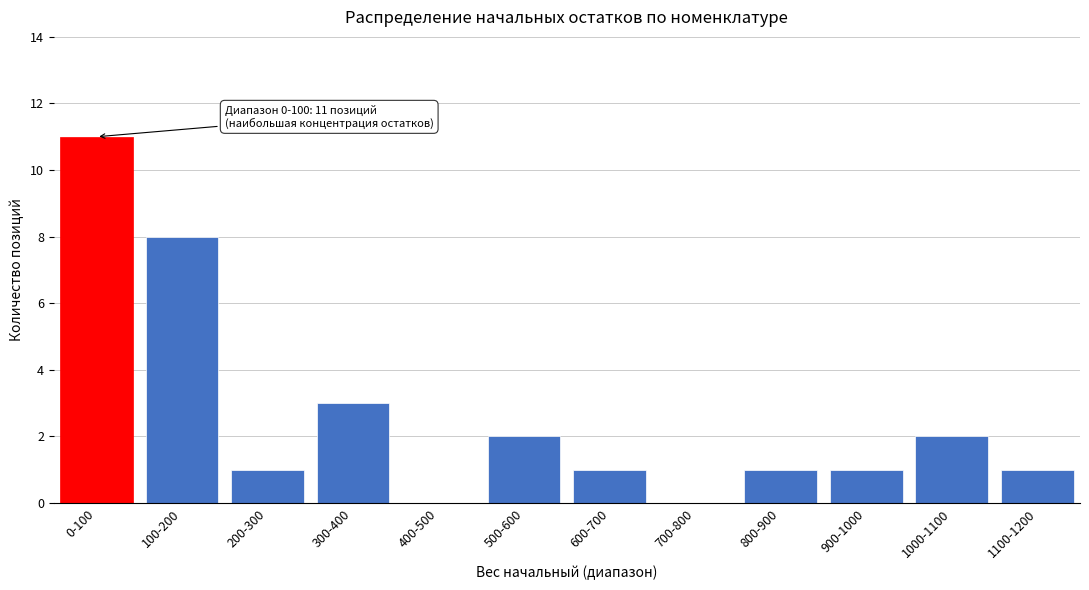

Reading right to left, what are all the values shown in this chart?

1100-1200=1	1000-1100=2	900-1000=1	800-900=1	700-800=0	600-700=1	500-600=2	400-500=0	300-400=3	200-300=1	100-200=8	0-100=11